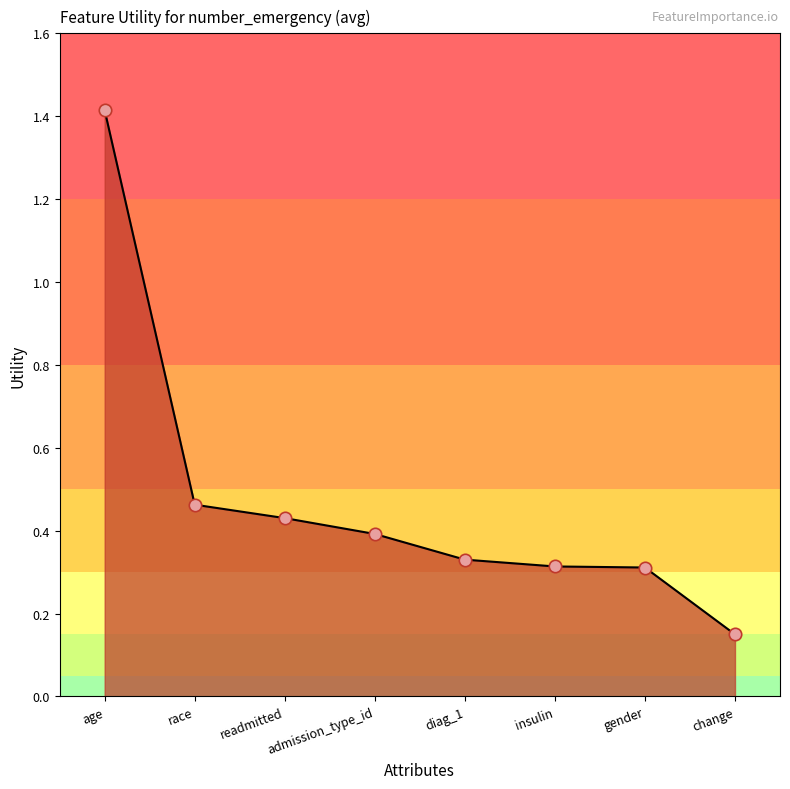

Between gender and diag_1, which is larger?

diag_1